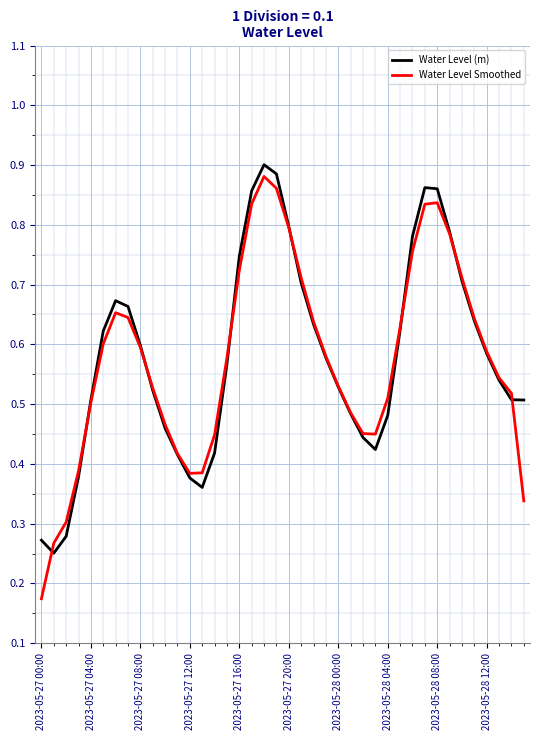

Which series has the largest range (max minus min)?

Water Level Smoothed